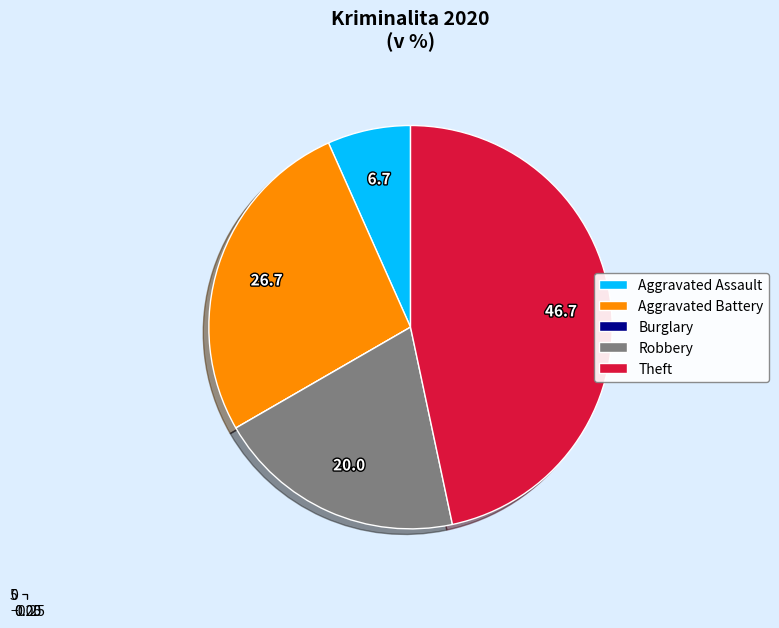

Combined, what portion of the pie is Aggravated Battery and Robbery?

46.7%